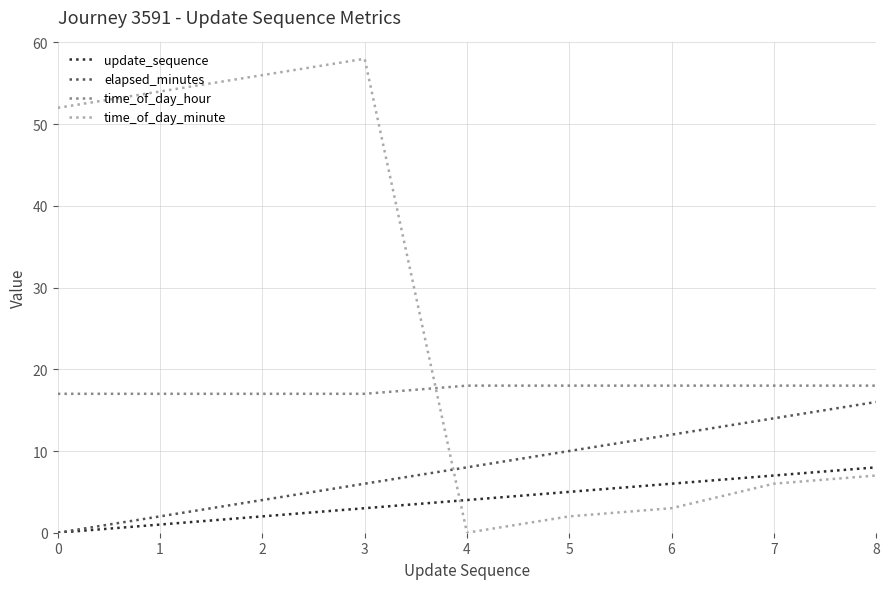

True or false: update_sequence has more than 1 points higher than both neighbors.

False